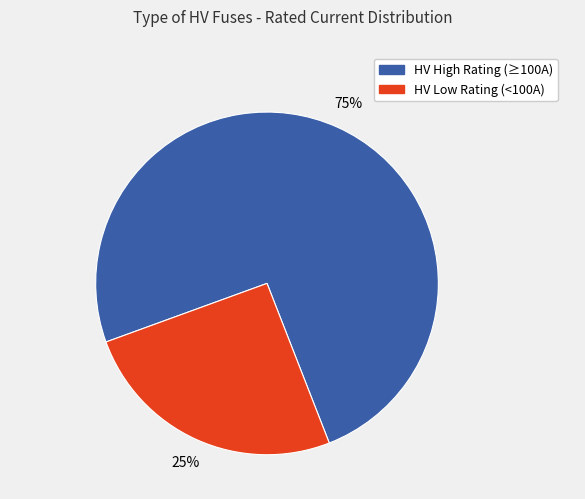

To the nearest percent, what is the average slice percentage?

50%